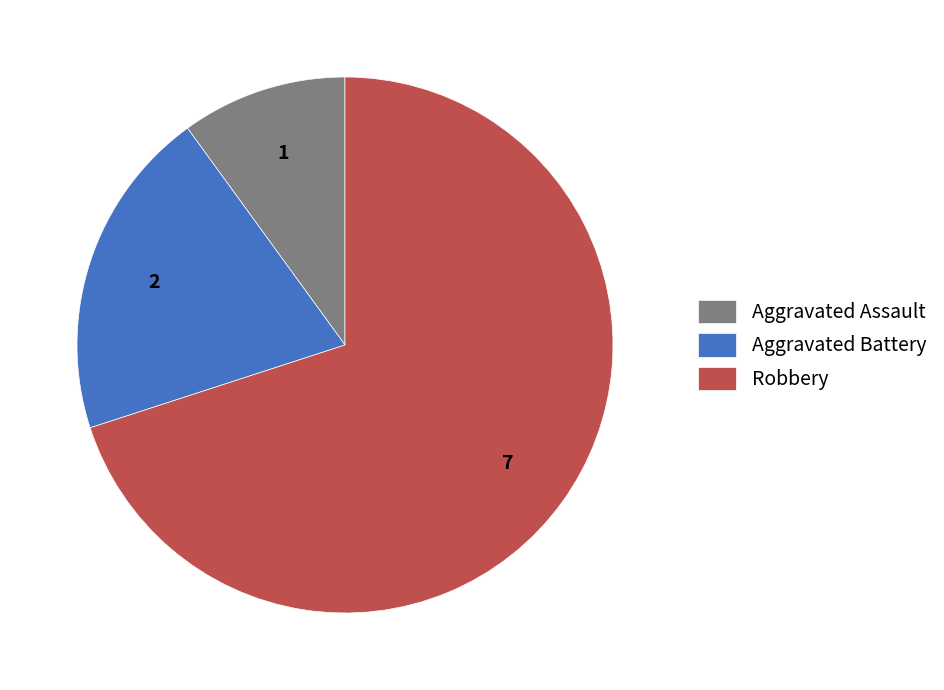

What is the ratio of the value at Robbery to the value at Aggravated Battery?

3.5